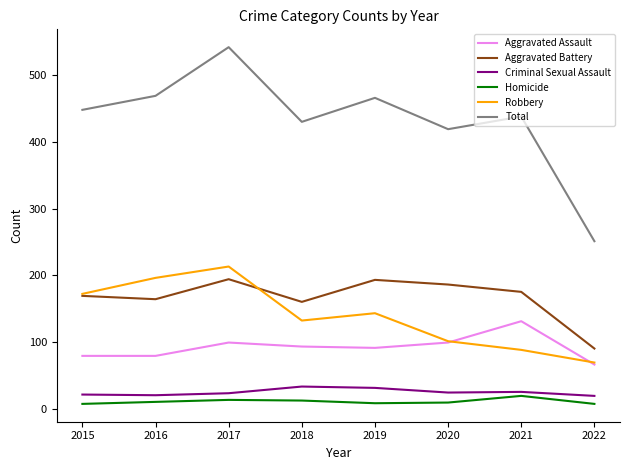

What is the smallest value displayed?

7